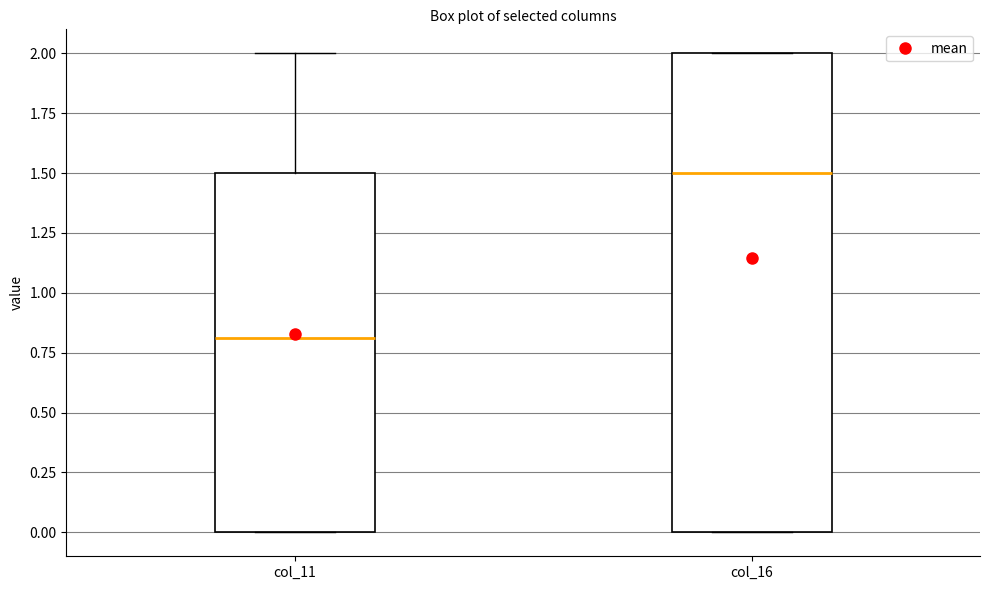

Reading left to right, transcribe this box plot: for each box, give where its median line is, the range the box spans, and where its two whiskers end, as read against the y-axis. The values are not printed on the chart, so give them approximately, as read against the axis.

col_11: median 0.8, box 0.0 to 1.5, whiskers 0.0 to 2.0
col_16: median 1.5, box 0.0 to 2.0, whiskers 0.0 to 2.0